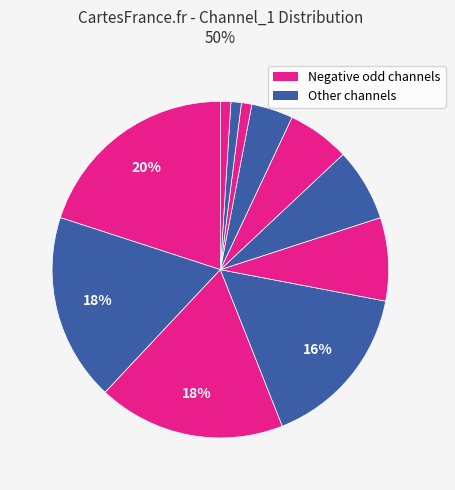

Count the number of slices in the pie.

11